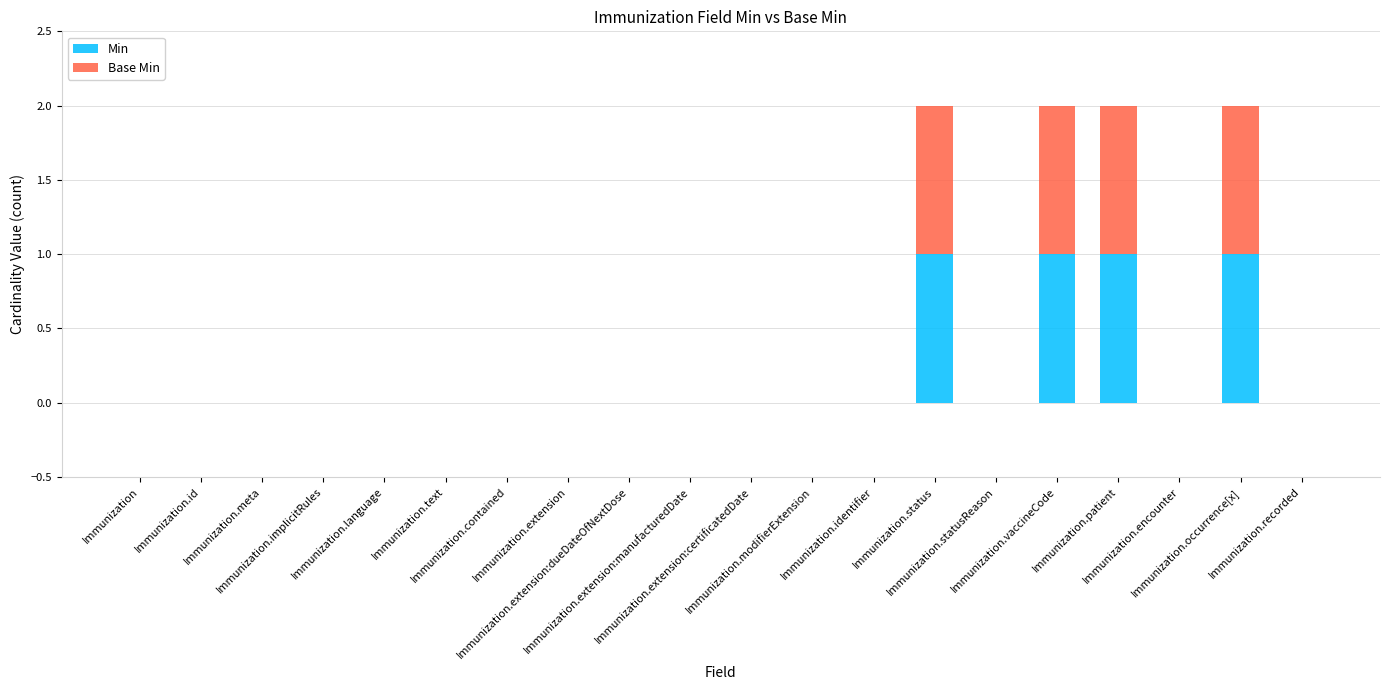

What is the label of the 9th bar from the left?

Immunization.extension:dueDateOfNextDose